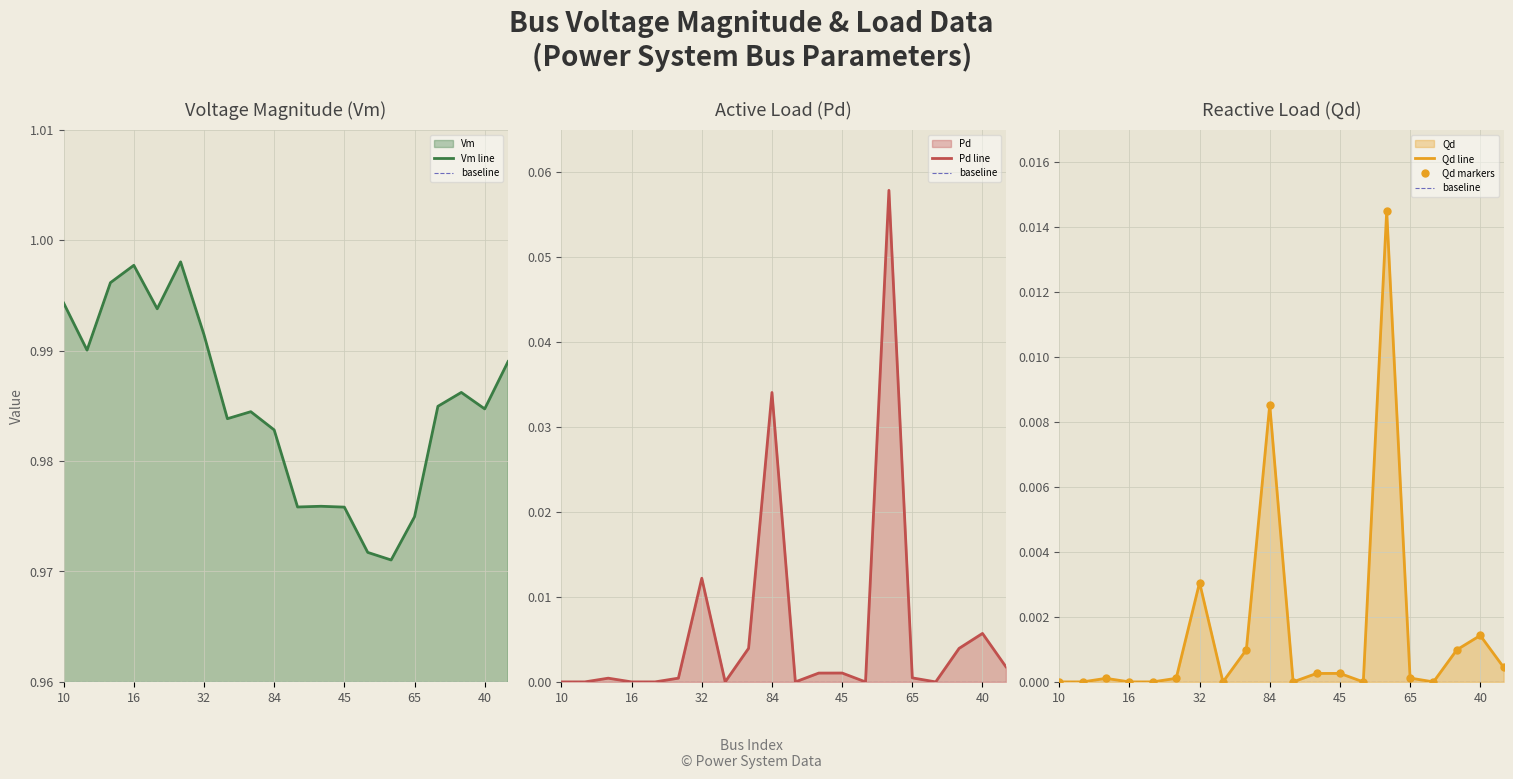

What is the difference between the maximum and minimum values in the Pd series?

0.1